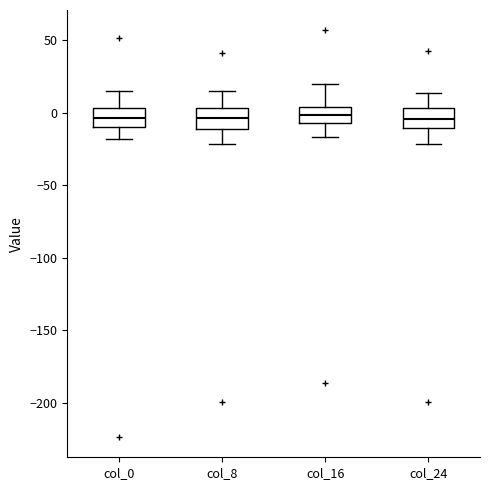

Where does the lower whisker of the box for col_0 end on the y-axis? The values are not printed on the chart, so give them approximately, as read against the axis.

-20